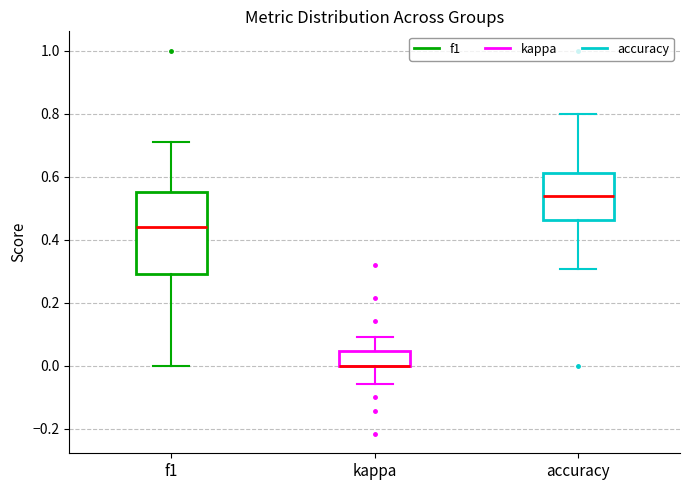

Where is the lower edge of the box for accuracy on the y-axis? The values are not printed on the chart, so give them approximately, as read against the axis.

0.46